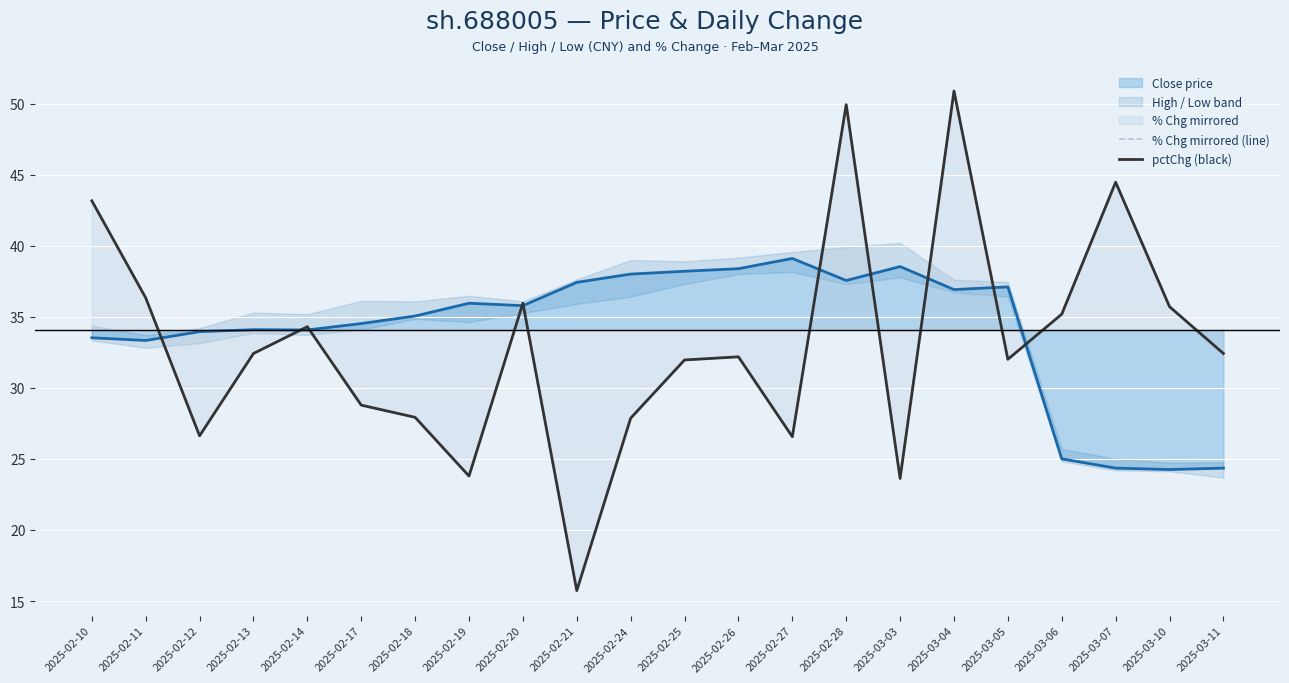

What is the label of the 13th point from the left?

2025-02-26